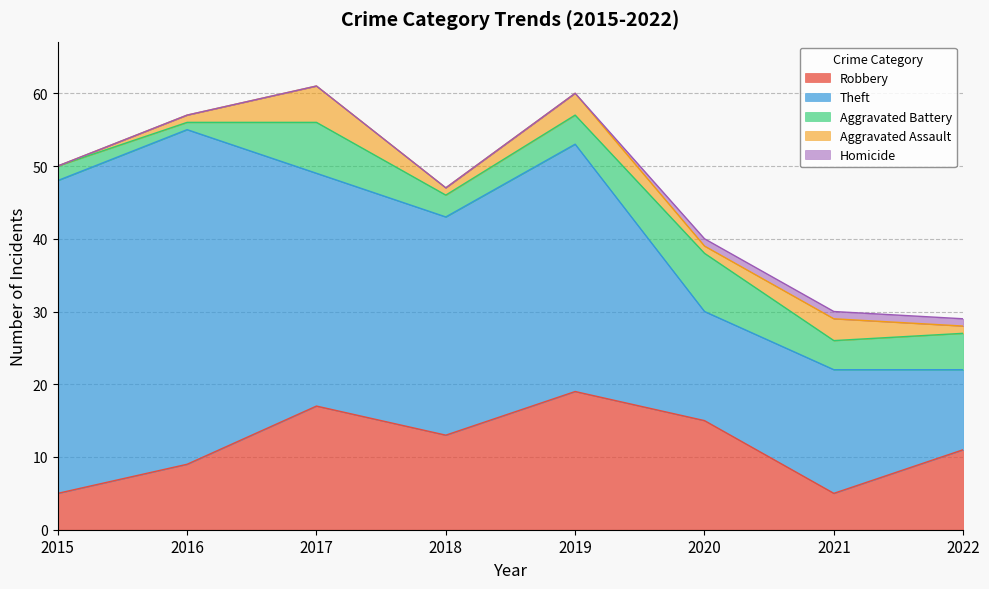

Reading left to right, transcribe all the data shown in this chart.

Robbery: 5	9	17	13	19	15	5	11
Theft: 43	46	32	30	34	15	17	11
Aggravated Battery: 2	1	7	3	4	8	4	5
Aggravated Assault: 0	1	5	1	3	1	3	1
Homicide: 0	0	0	0	0	1	1	1